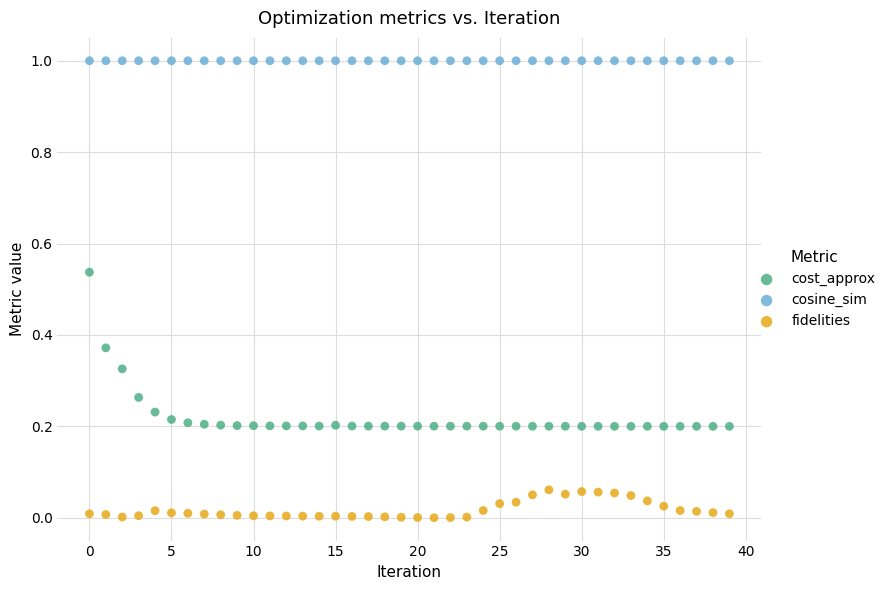

Which series reaches the minimum Y coordinate?

fidelities